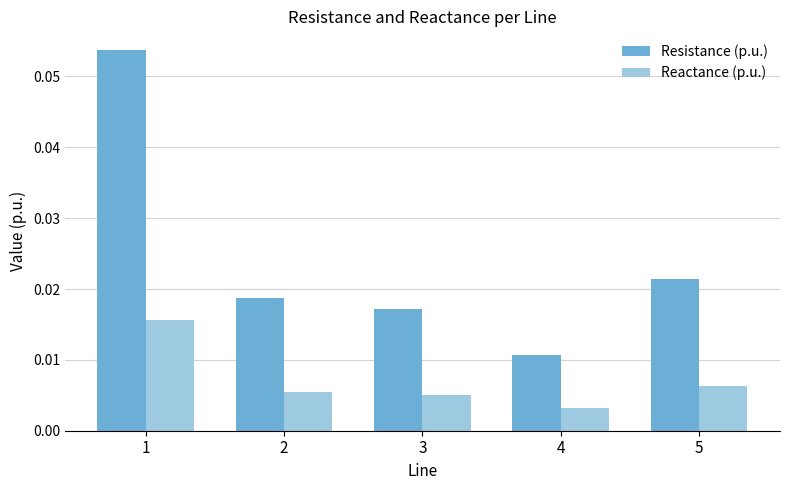

List the labels in order of Resistance (p.u.) value, largest first.

1, 5, 2, 3, 4